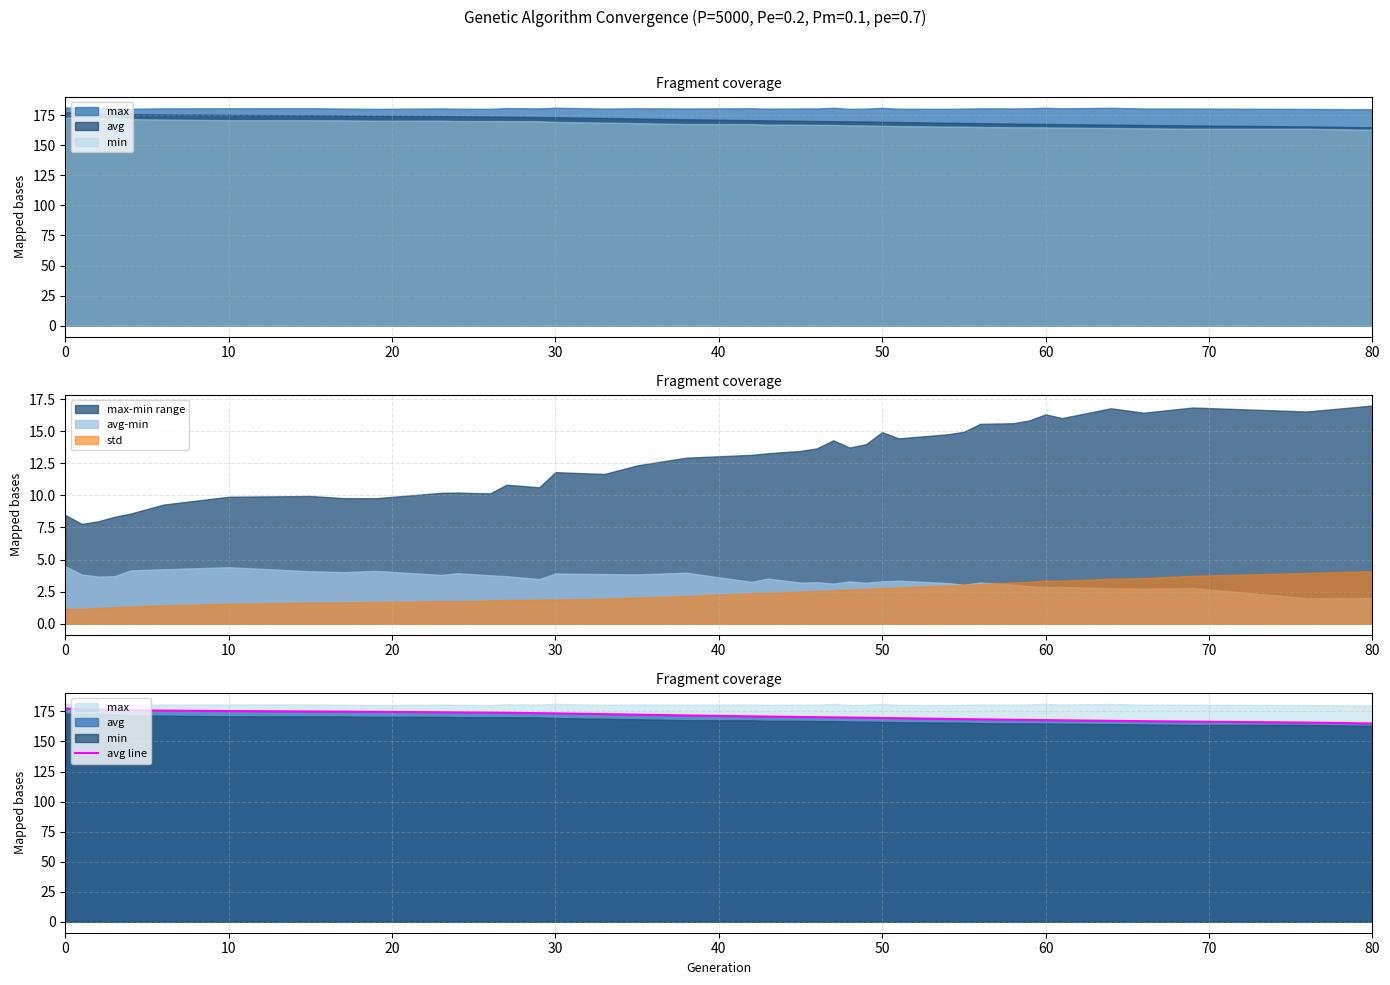

What is the average value?

171.5